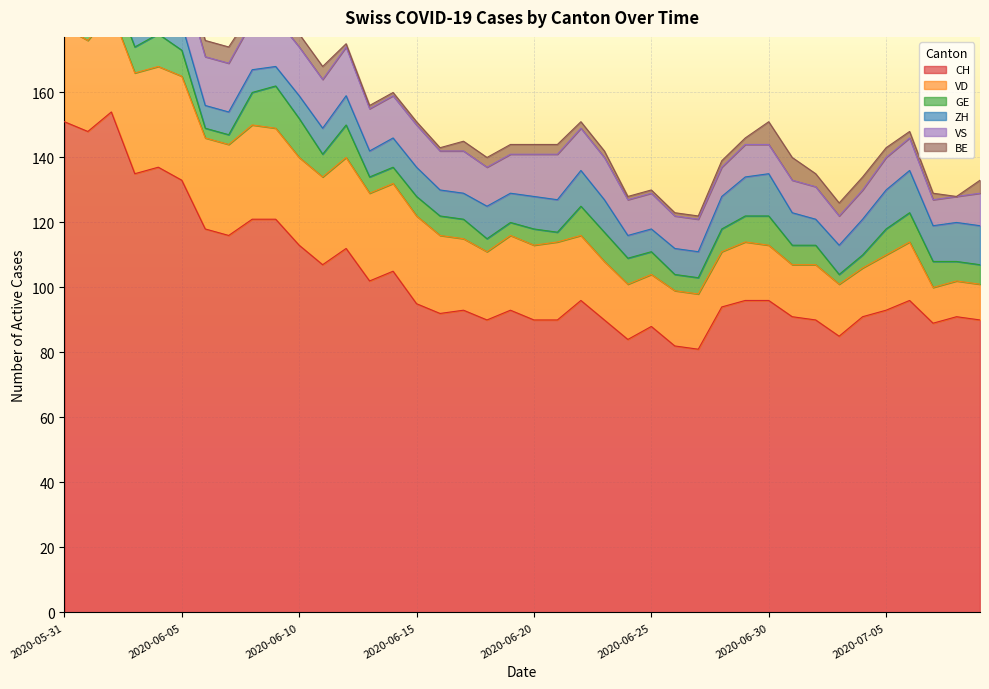

What is the value of the ZH point at the 38th from the left?

11